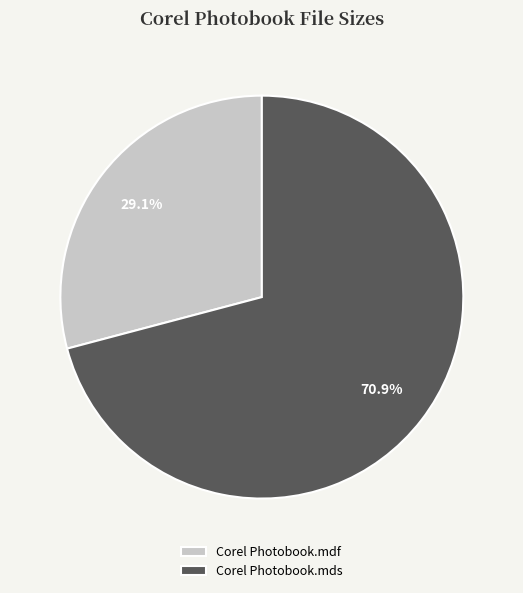

Is it true that Corel Photobook.mds is 59% of the pie?

False